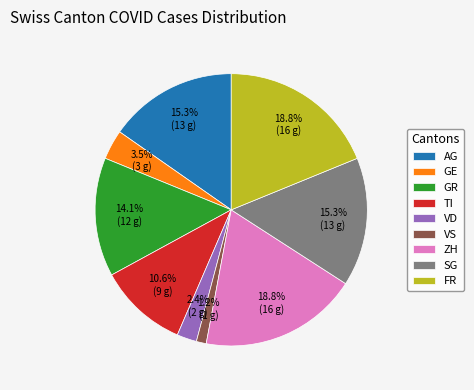

Is there any slice that represents more than half of the pie?

No